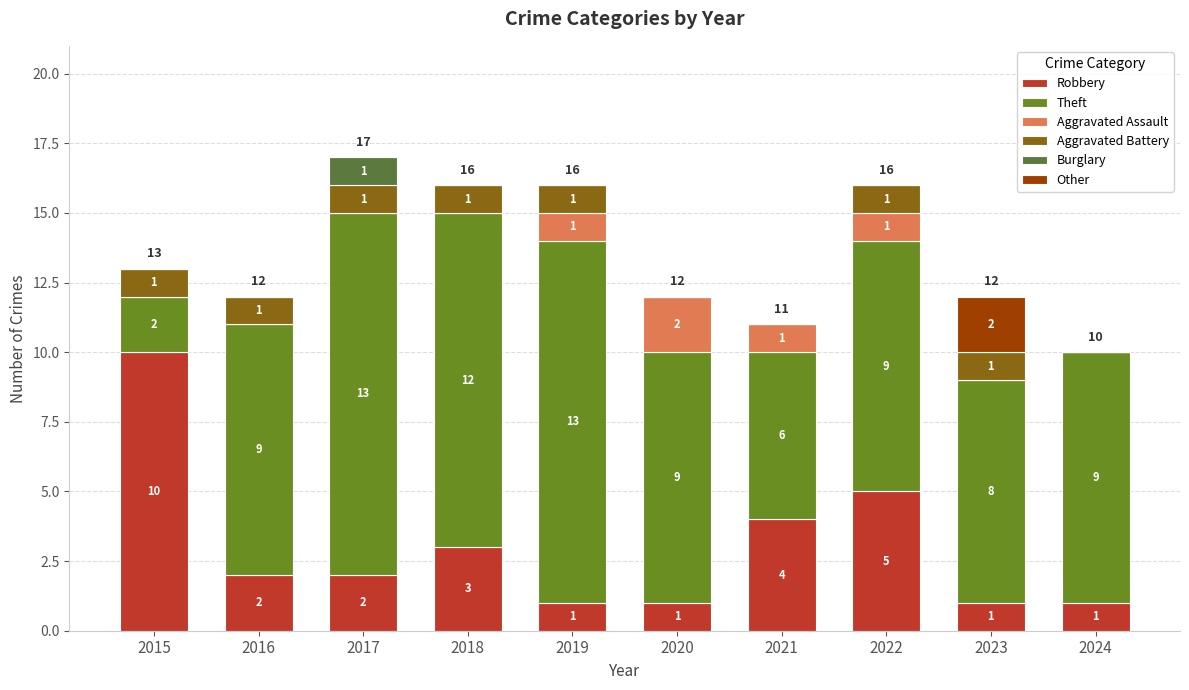

Which series has the largest range (max minus min)?

Theft